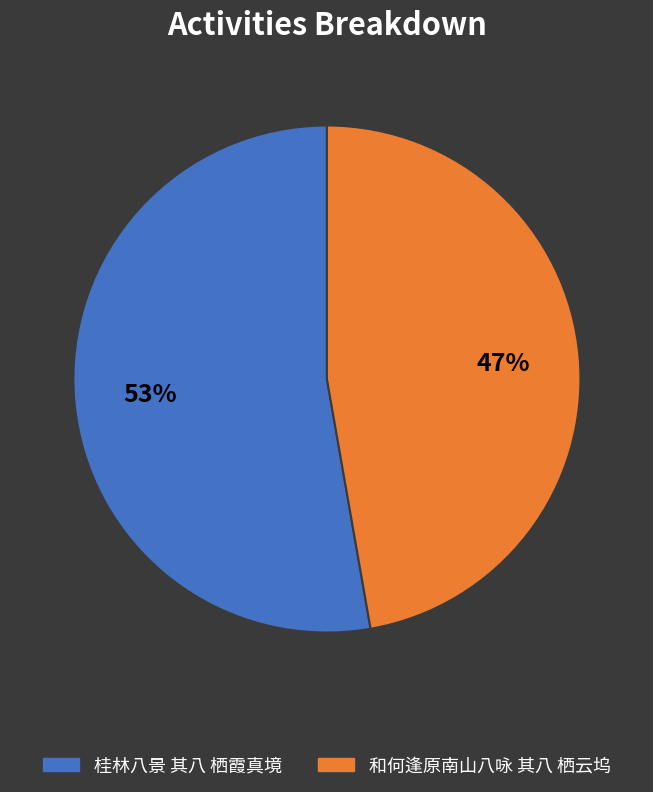

The 和何逢原南山八咏 其八 栖云坞 slice represents 47% of the pie. True or false?

True